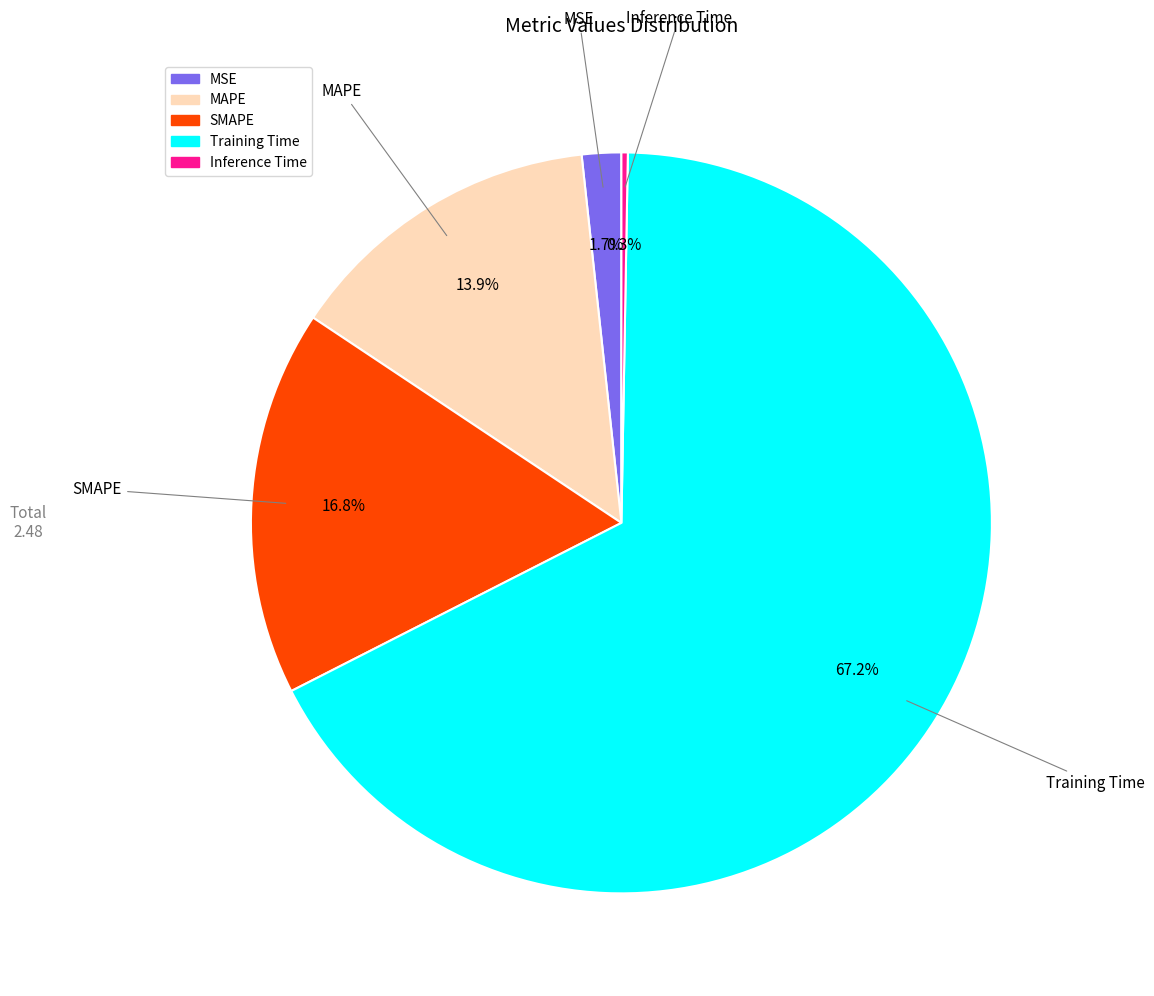

To the nearest percent, what is the combined percentage of SMAPE and Inference Time?

17%